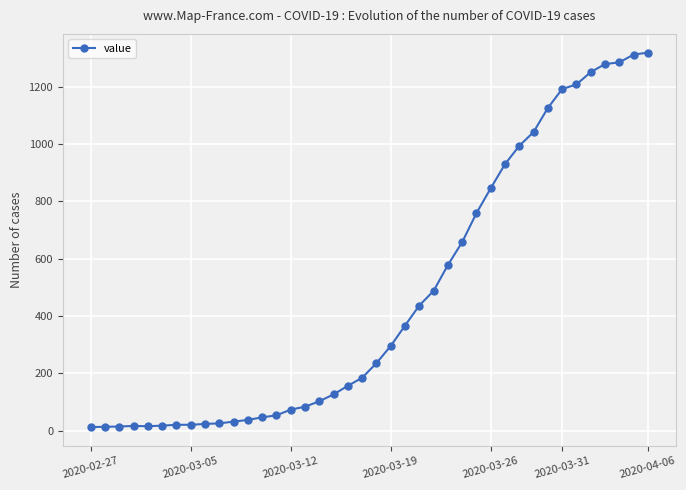

What is the maximum value shown in the chart?

1319